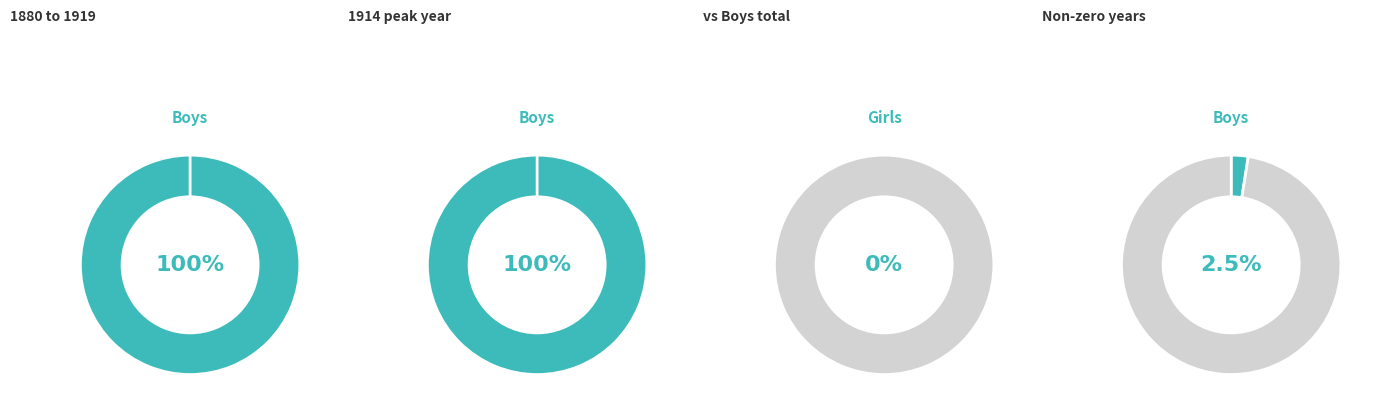

True or false: 5 accounts for 0% of the total.

True